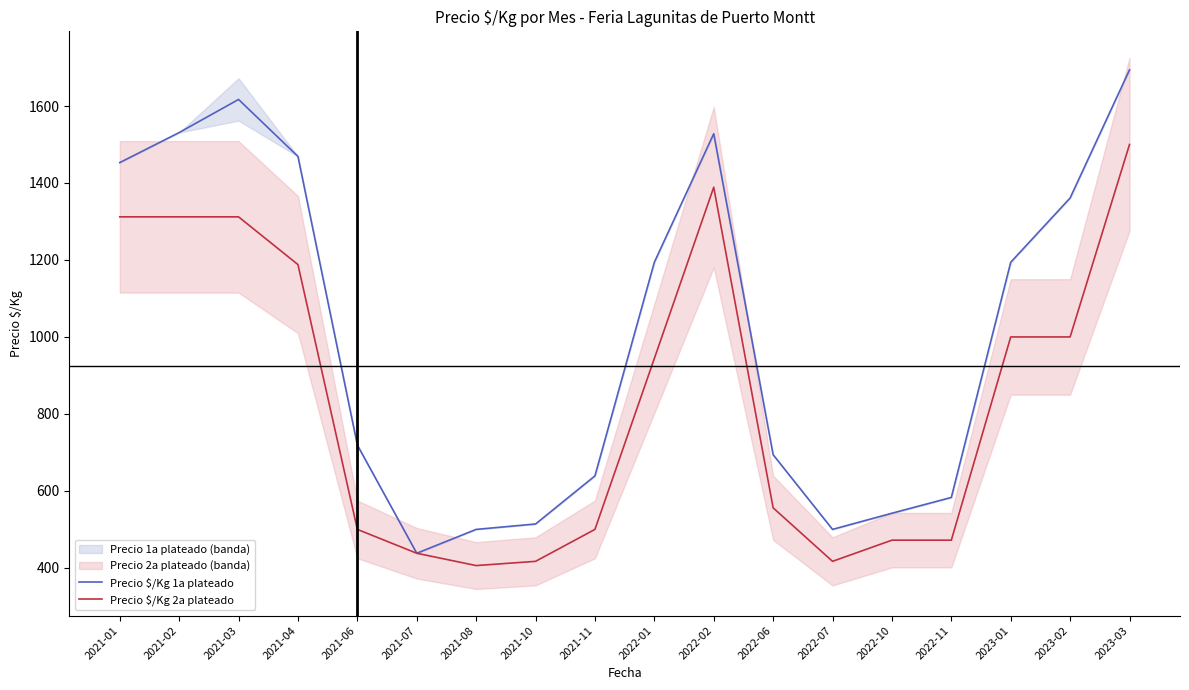

Which series has the largest range (max minus min)?

Precio $/Kg 1a plateado